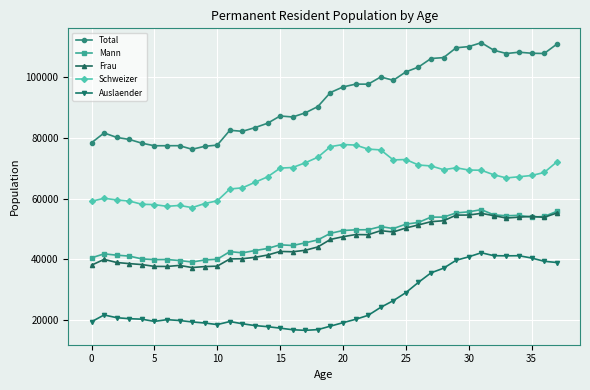

True or false: Total has more than 2 points higher than both neighbors.

True